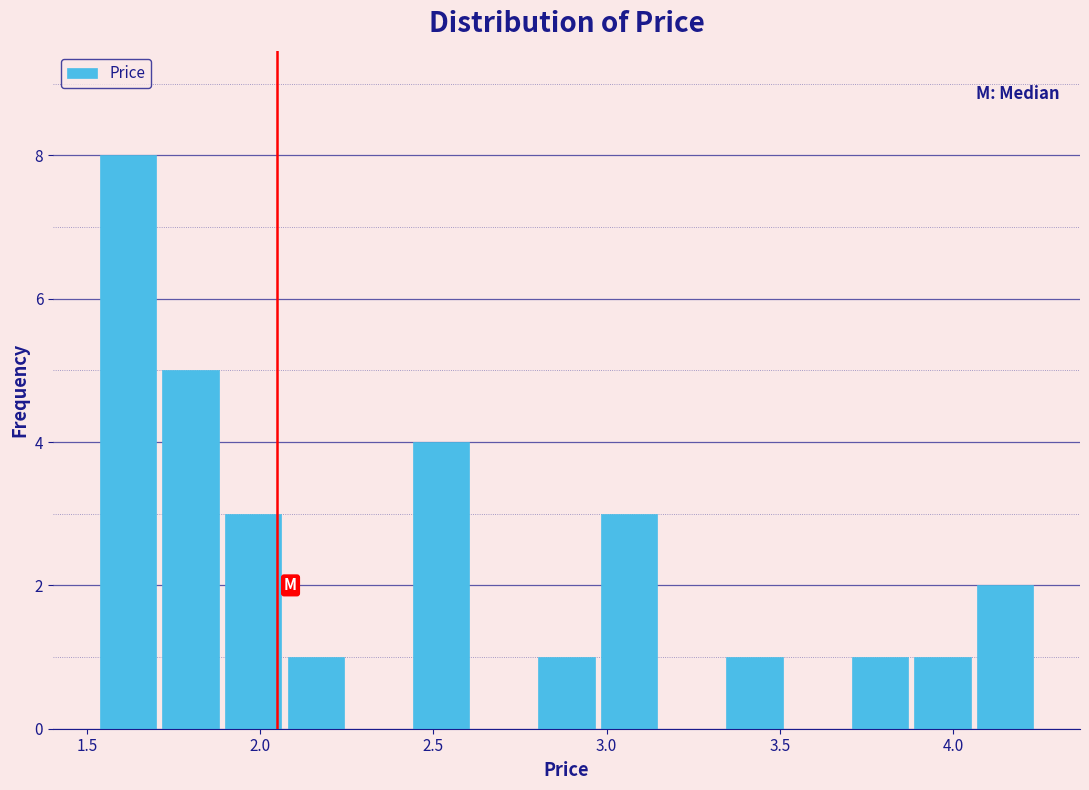

Read against the x-axis, roughly where is the centre of the tallest bar?

1.60